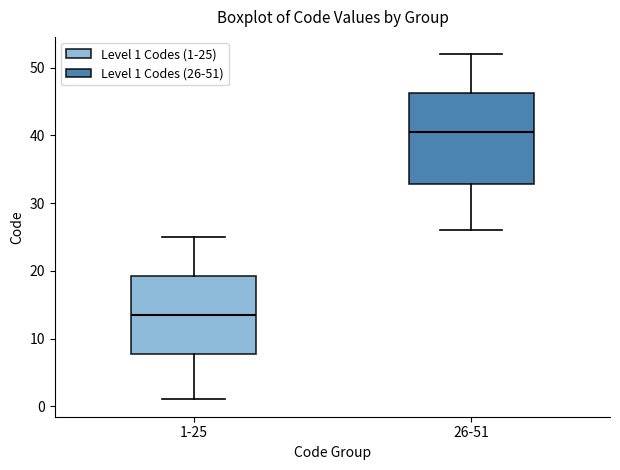

Where does the median line of the box for 26-51 sit on the y-axis? The values are not printed on the chart, so give them approximately, as read against the axis.

41